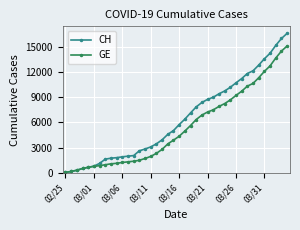

How many lines are shown in the chart?

2